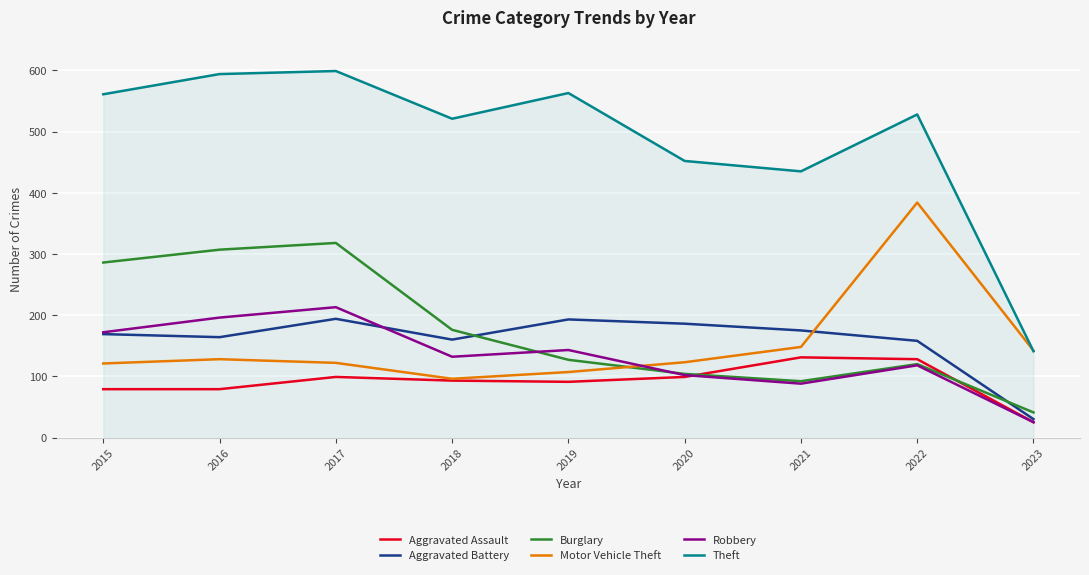

Which series has the widest spread of values?

Theft